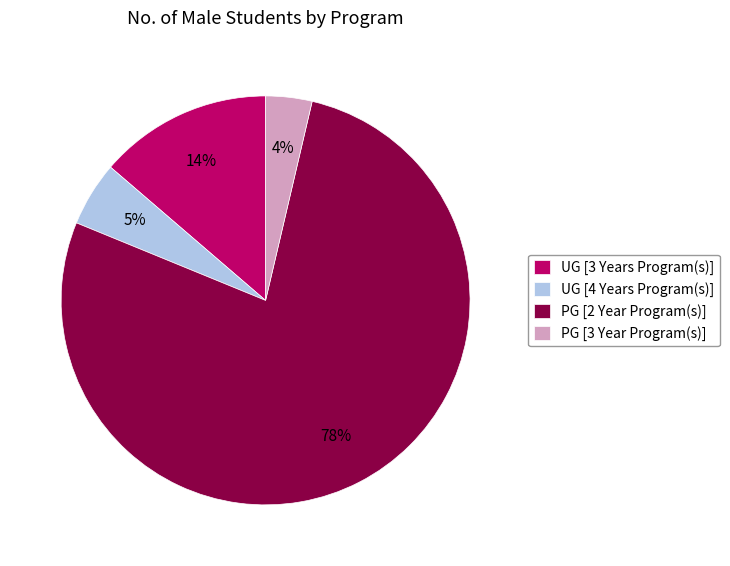

The PG [3 Year Program(s)] slice represents 4% of the pie. True or false?

True